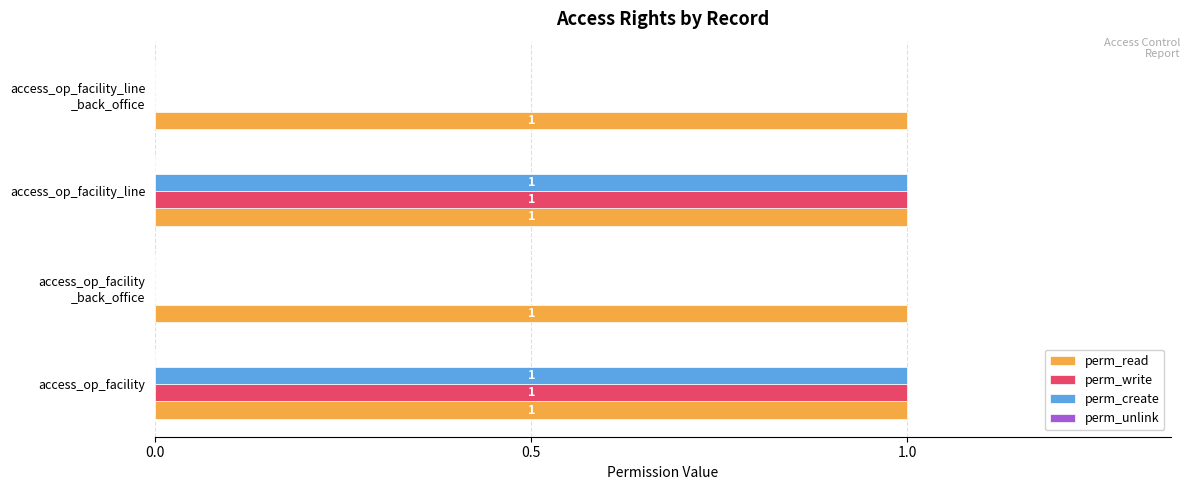

What is the sum of all perm_write values?

2